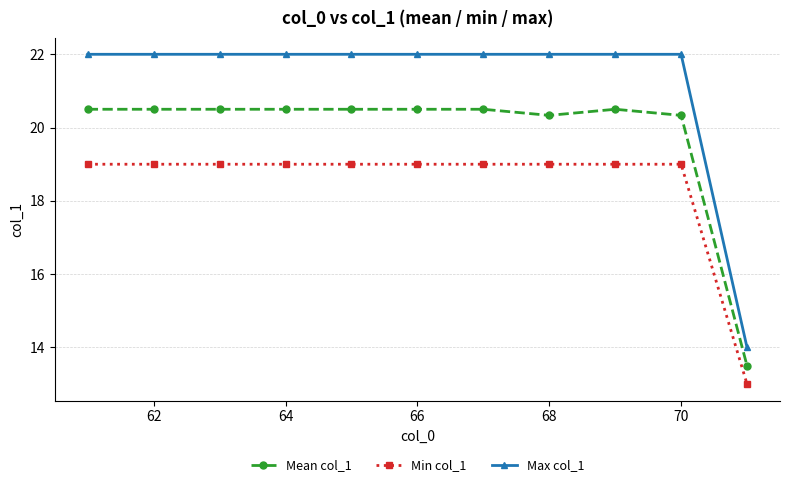

Which series has the widest spread of values?

Max col_1